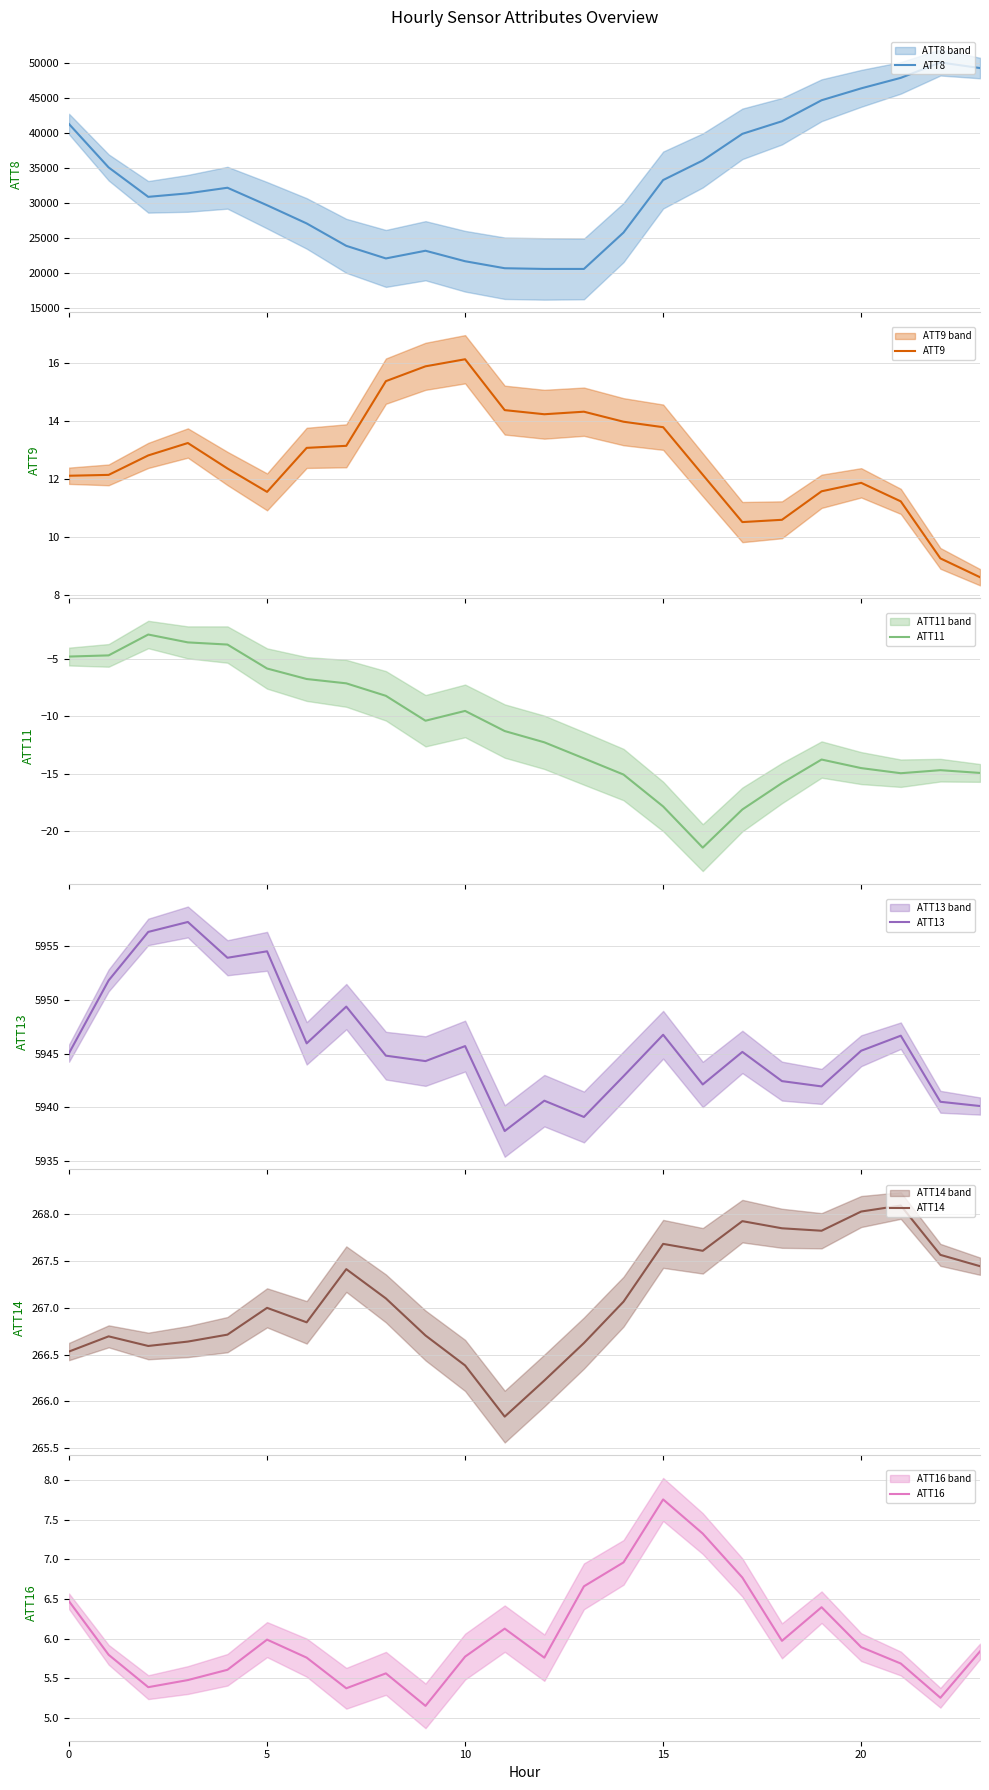

Where is the first local minimum for ATT11?

9